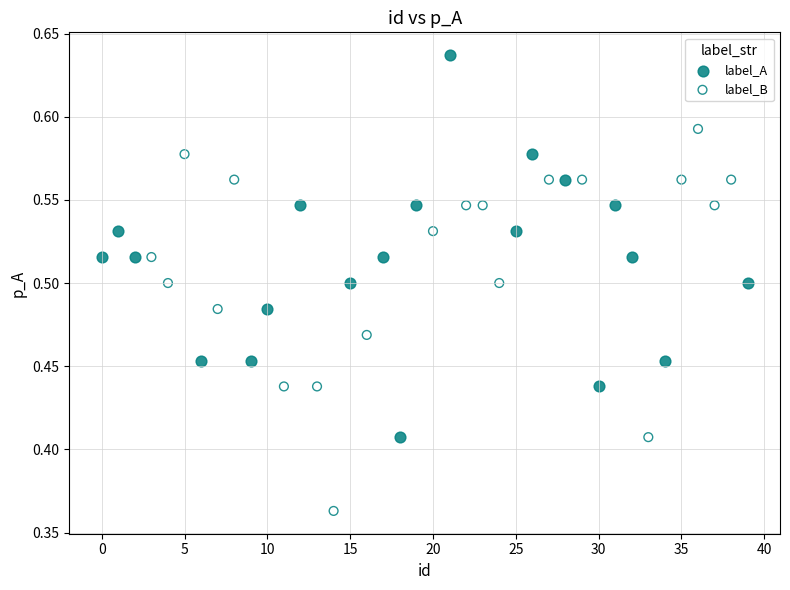

What are all the series names shown in the legend?

label_A, label_B